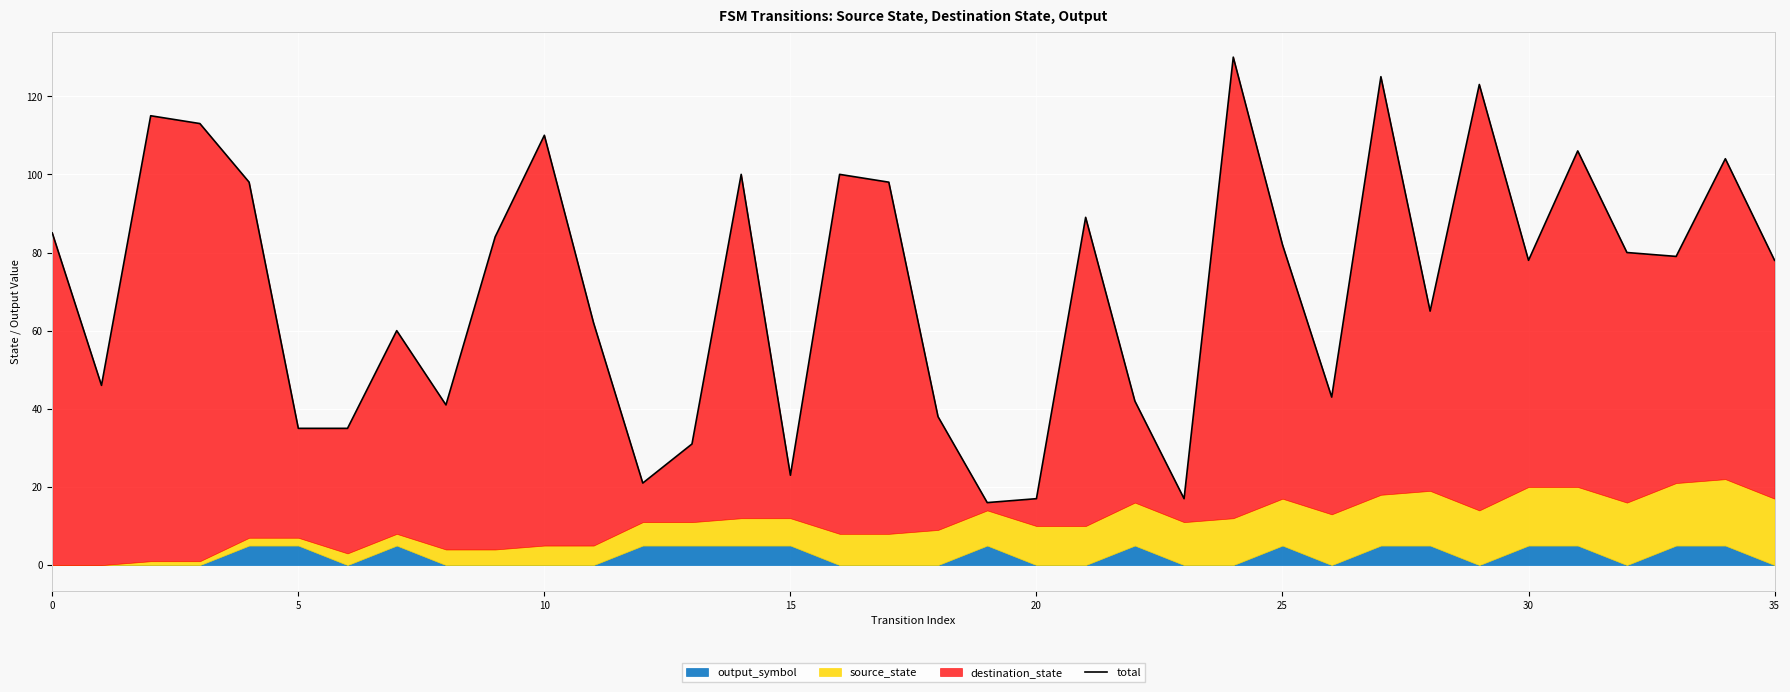

Which label corresponds to the largest value in the chart?

24